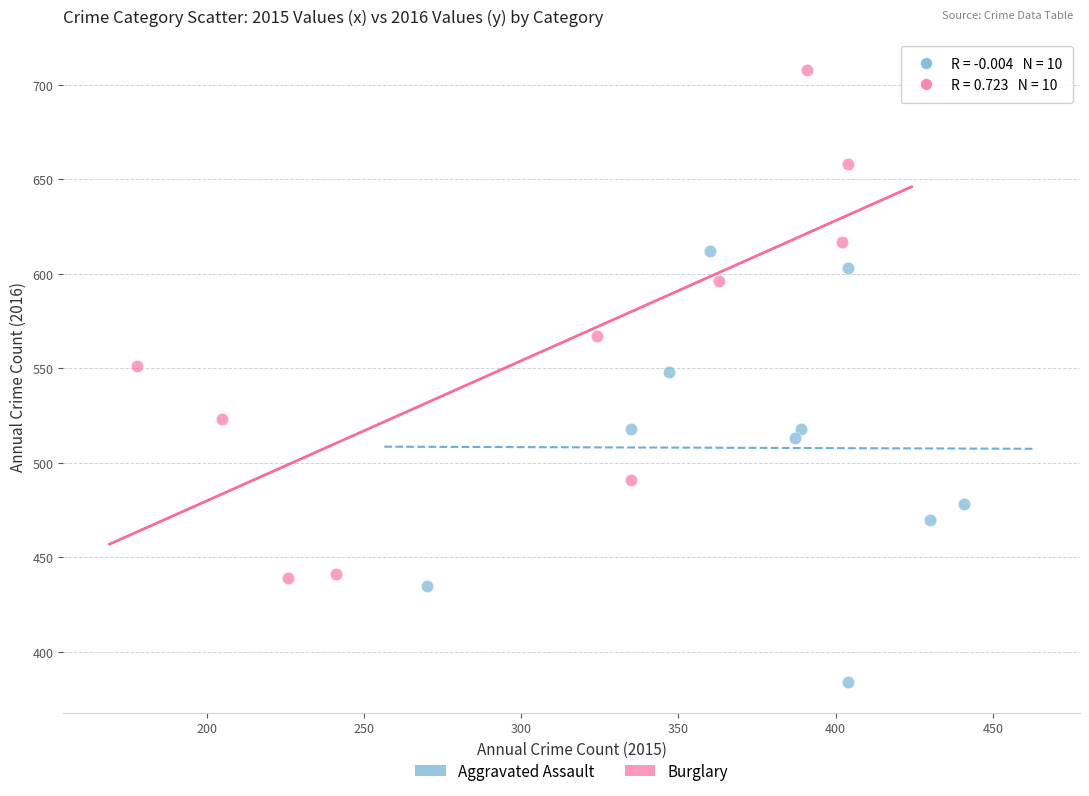

Which series has the largest Y range (max minus min)?

Burglary